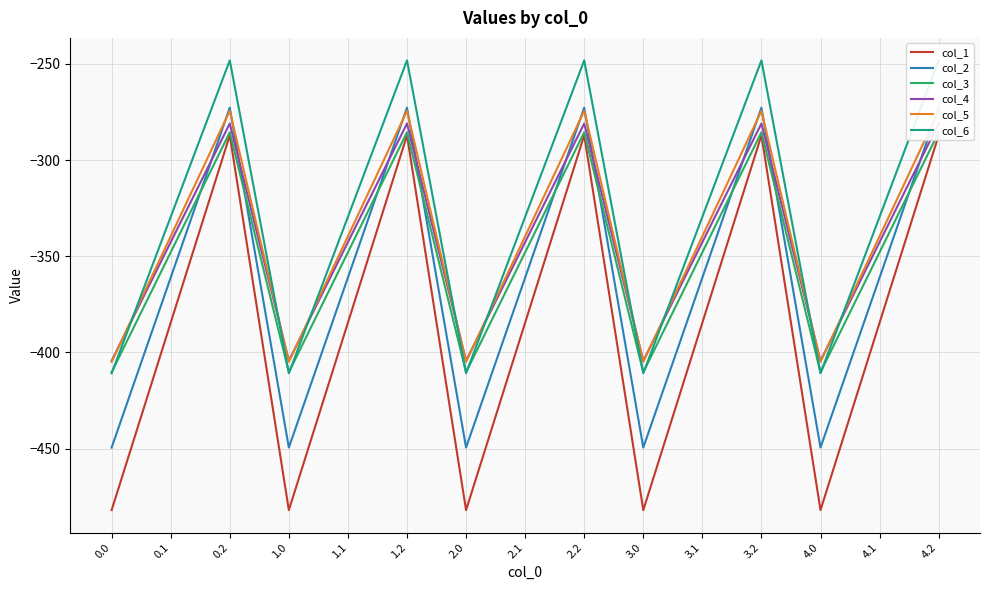

What is the label of the 13th point from the right?

0.2